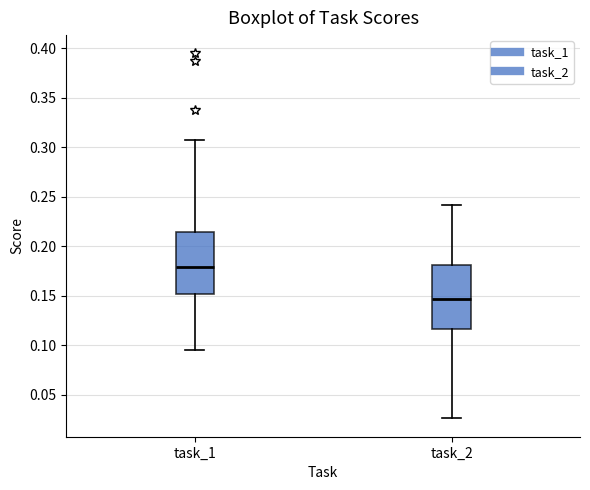

Reading left to right, transcribe this box plot: for each box, give where its median line is, the range the box spans, and where its two whiskers end, as read against the y-axis. The values are not printed on the chart, so give them approximately, as read against the axis.

task_1: median 0.180, box 0.150 to 0.215, whiskers 0.095 to 0.310
task_2: median 0.145, box 0.115 to 0.180, whiskers 0.025 to 0.240